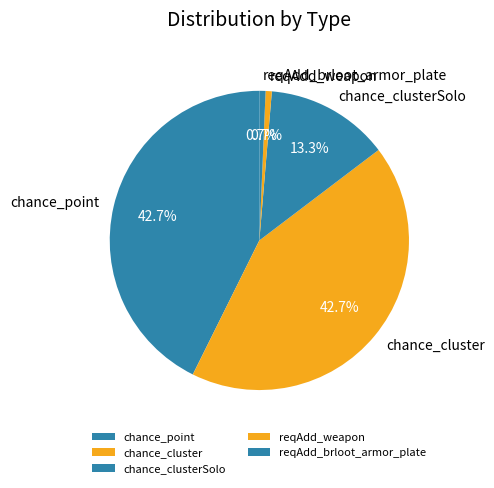

What percentage is the chance_point slice, to the nearest percent?

43%